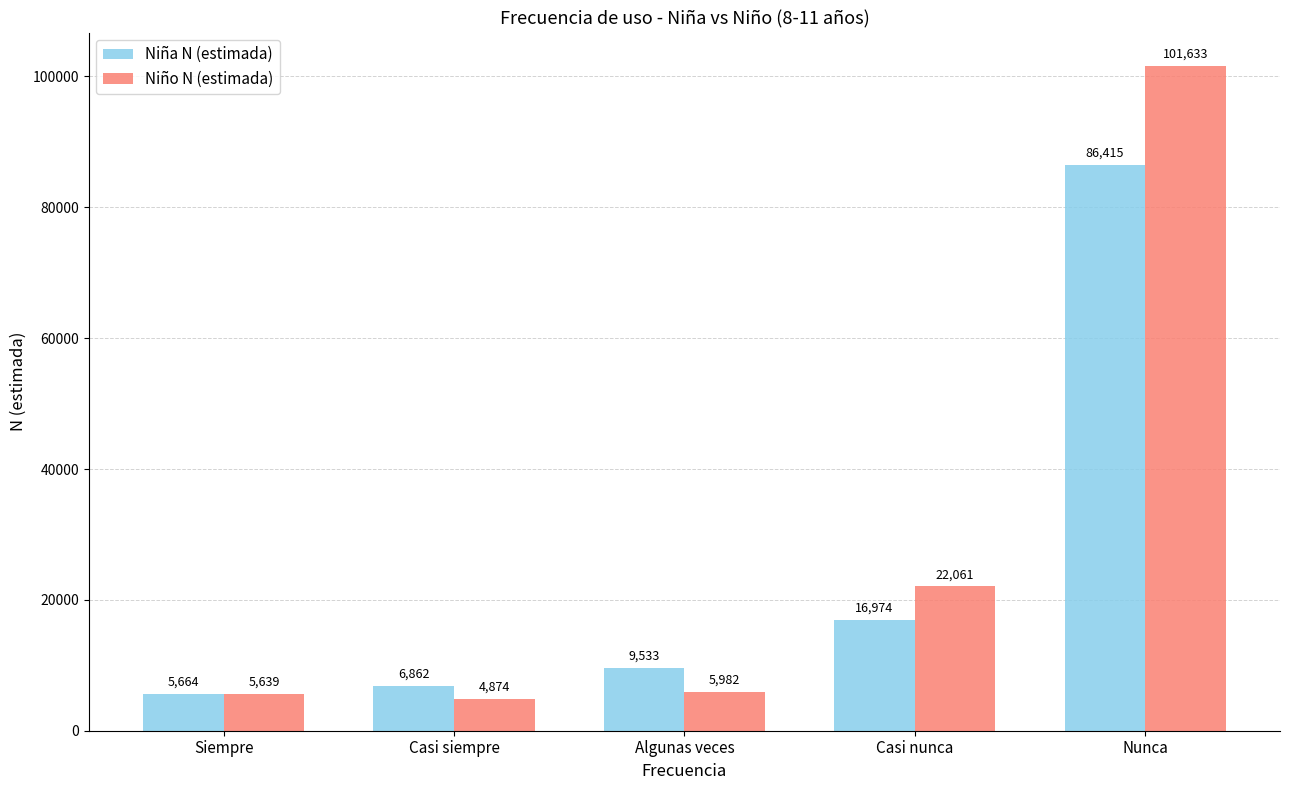

What is the spread (max minus min) of values at Nunca?

15218